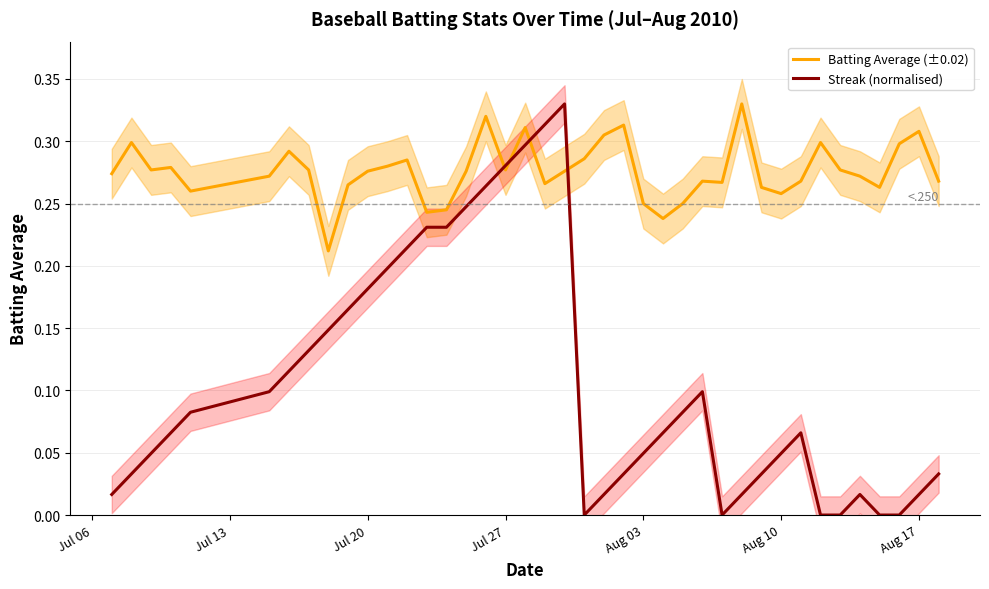

True or false: Streak (normalised) and Batting Average (±0.02) cross at least once.

True